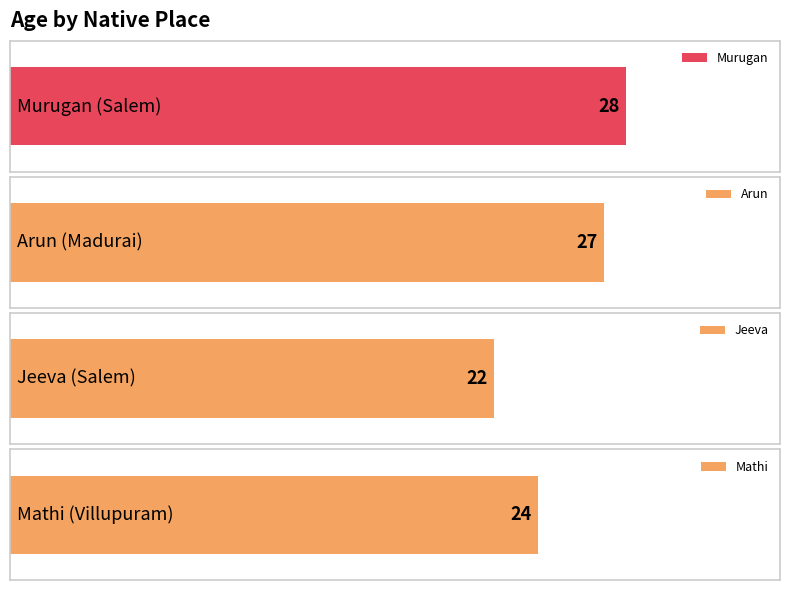

Reading right to left, transcribe all the data shown in this chart.

24	22	27	28